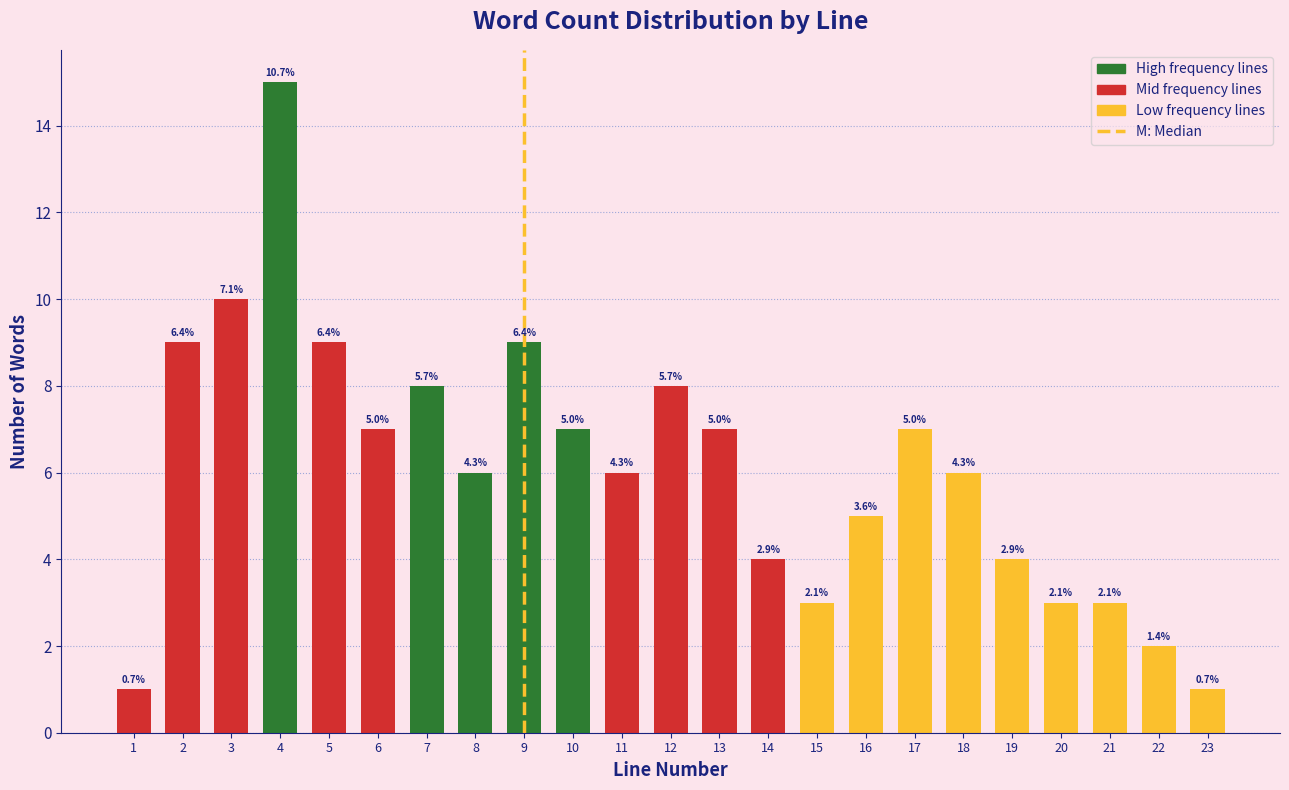

How many bars are there in total?

23